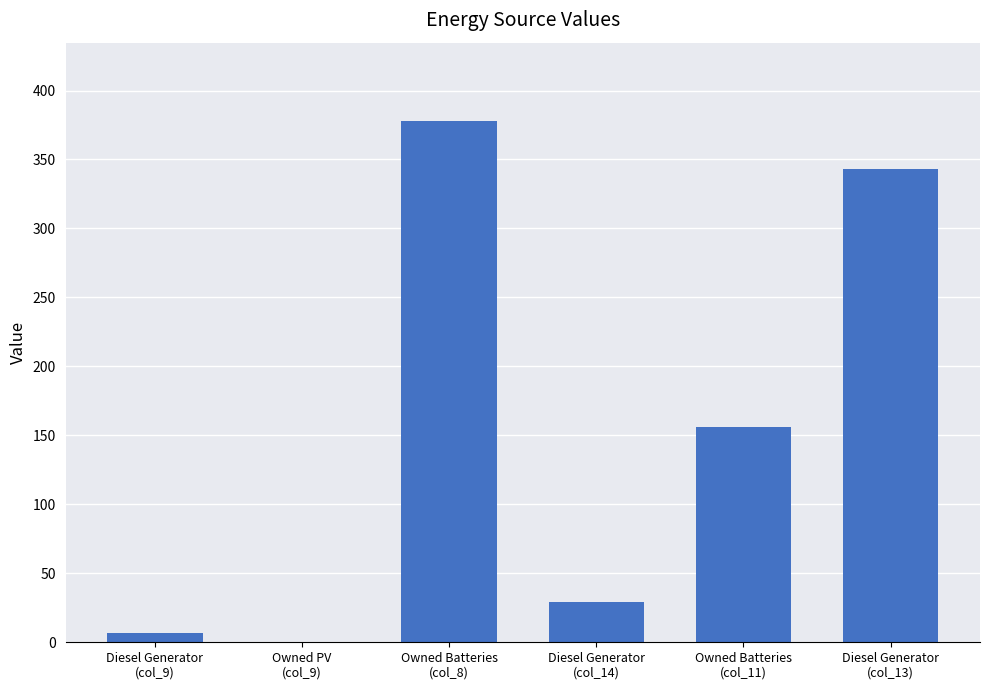

Does the chart contain stacked bars?

No